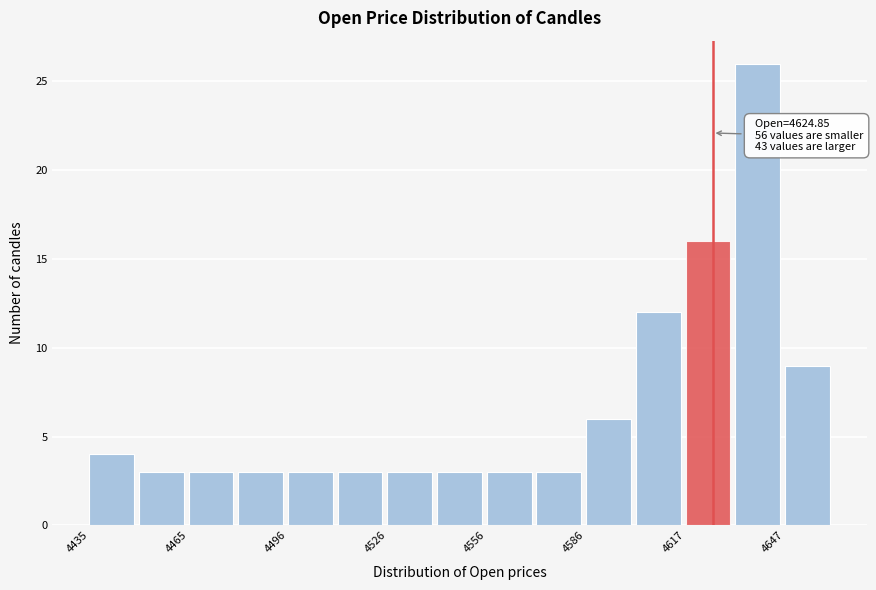

Read against the x-axis, roughly where is the centre of the tallest bar?

4640